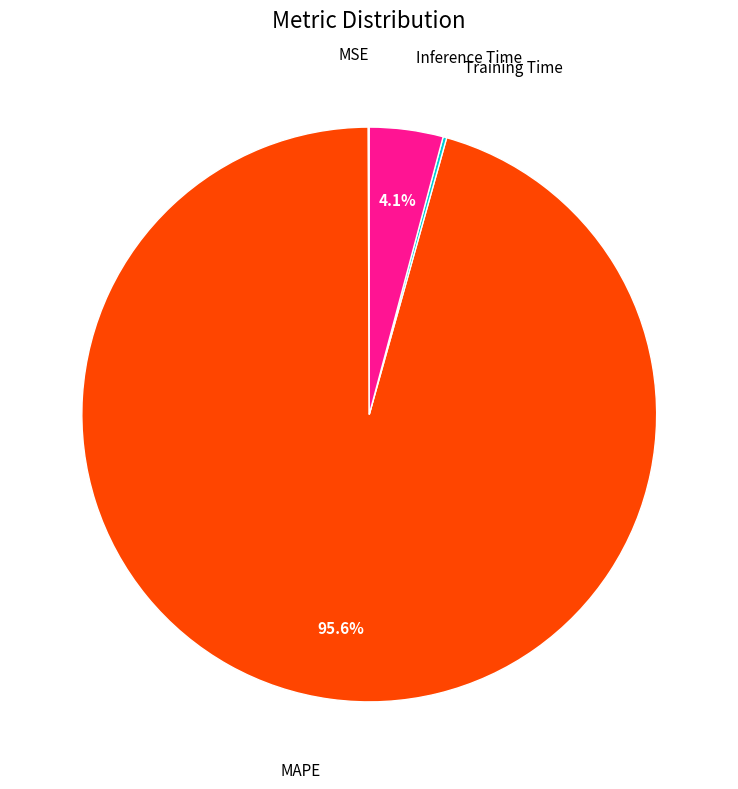

Does any single category account for the majority?

Yes